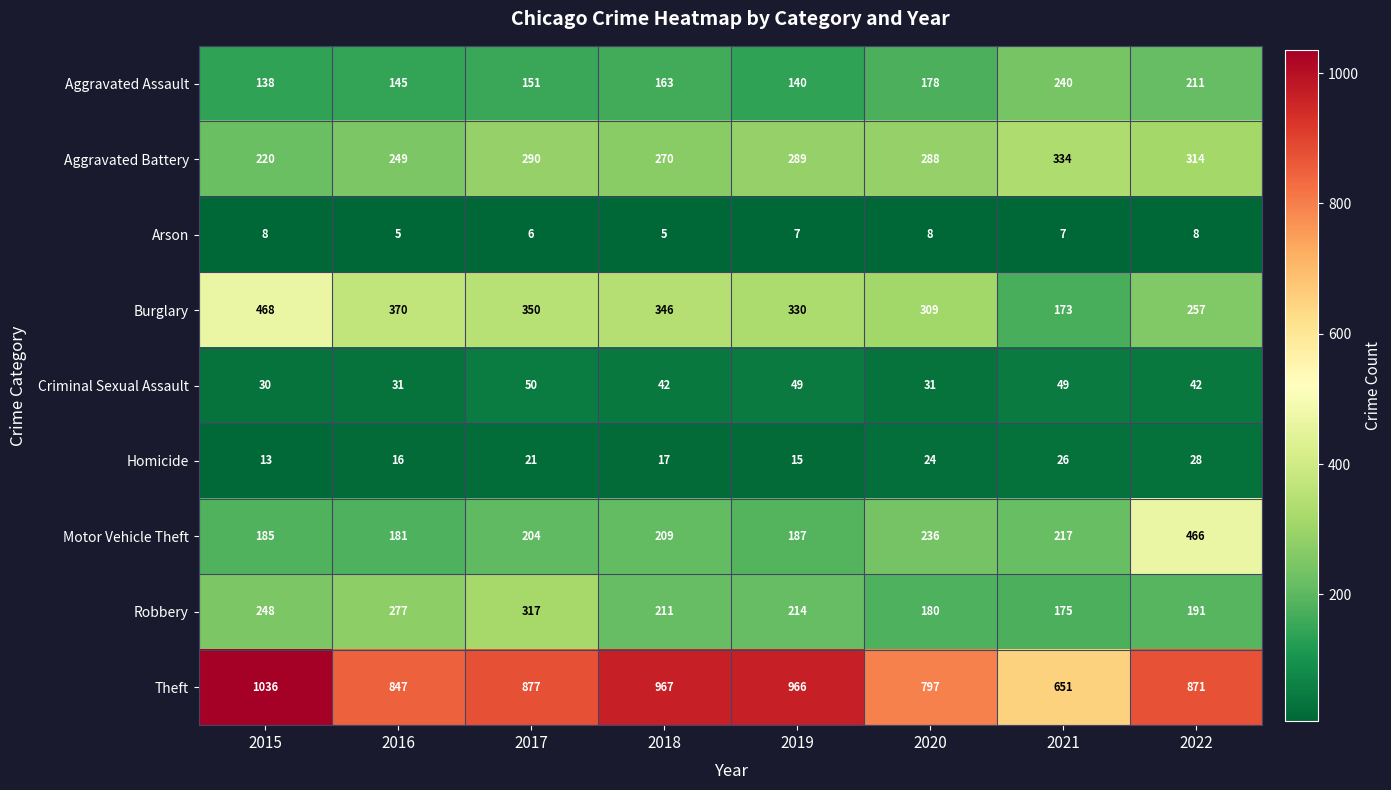

What is the spread (max minus min) of values at 2020?

789